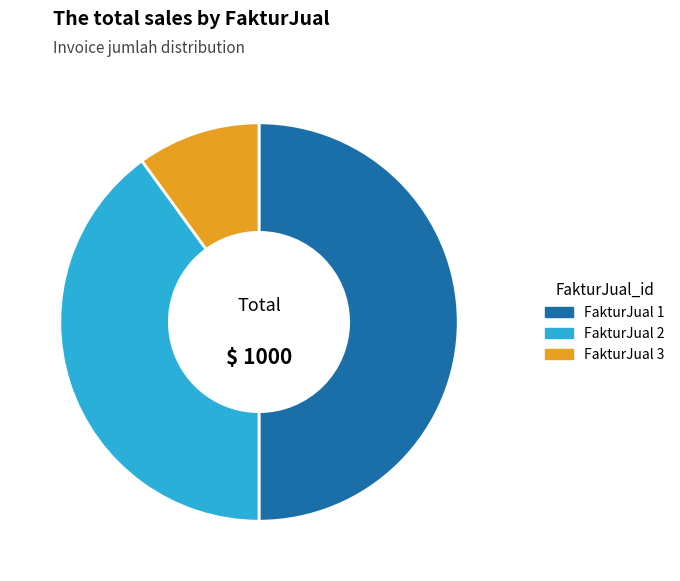

Do FakturJual 3 and FakturJual 1 together represent more than half of the pie?

Yes